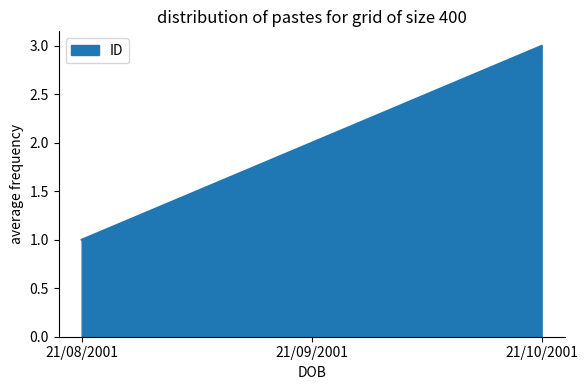

At which label is the value closest to 2?

21/09/2001